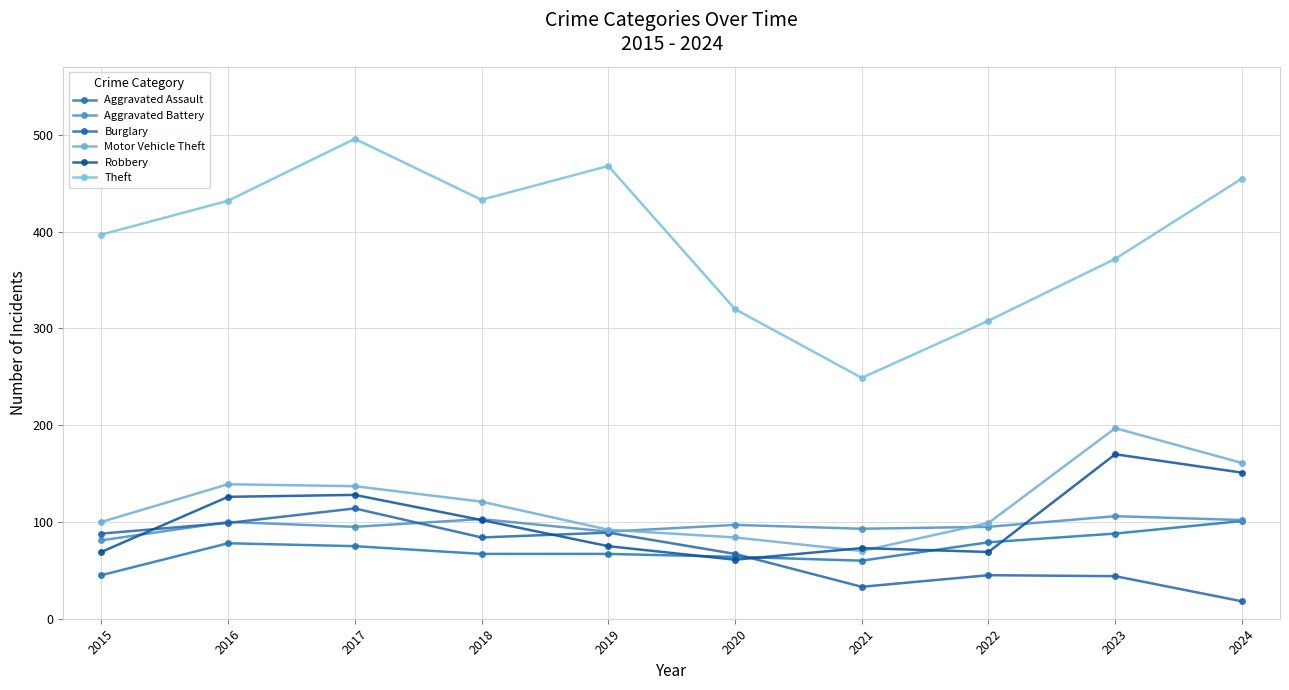

What is the difference between the highest and lowest values at 2019?

401